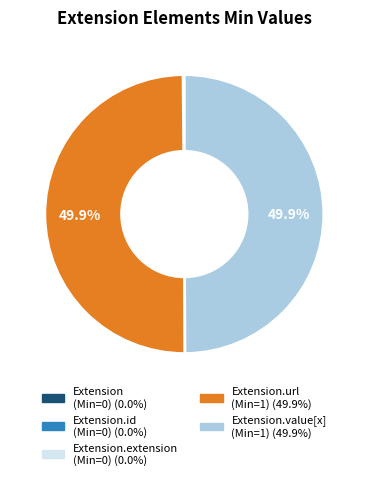

How many segments does this pie chart have?

5